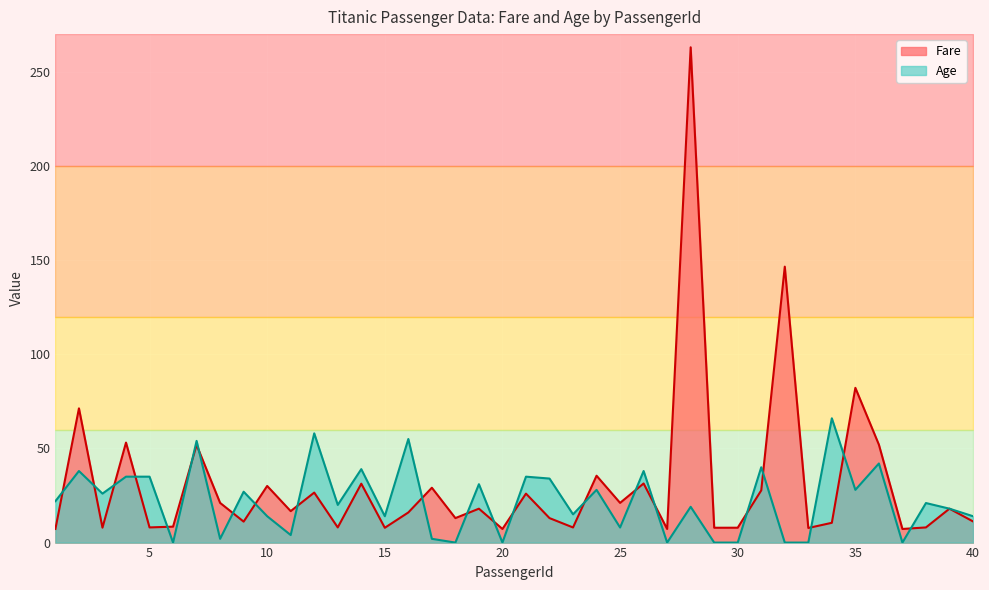

Between 34 and 6, which is larger?

34